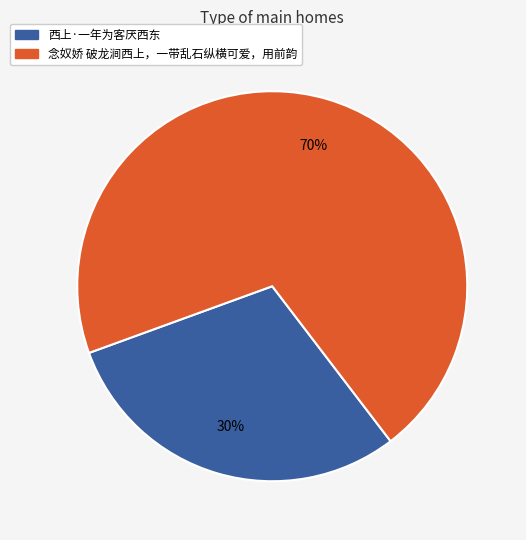

Rank the categories by value from lowest to highest.

西上·一年为客厌西东, 念奴娇 破龙涧西上，一带乱石纵横可爱，用前韵